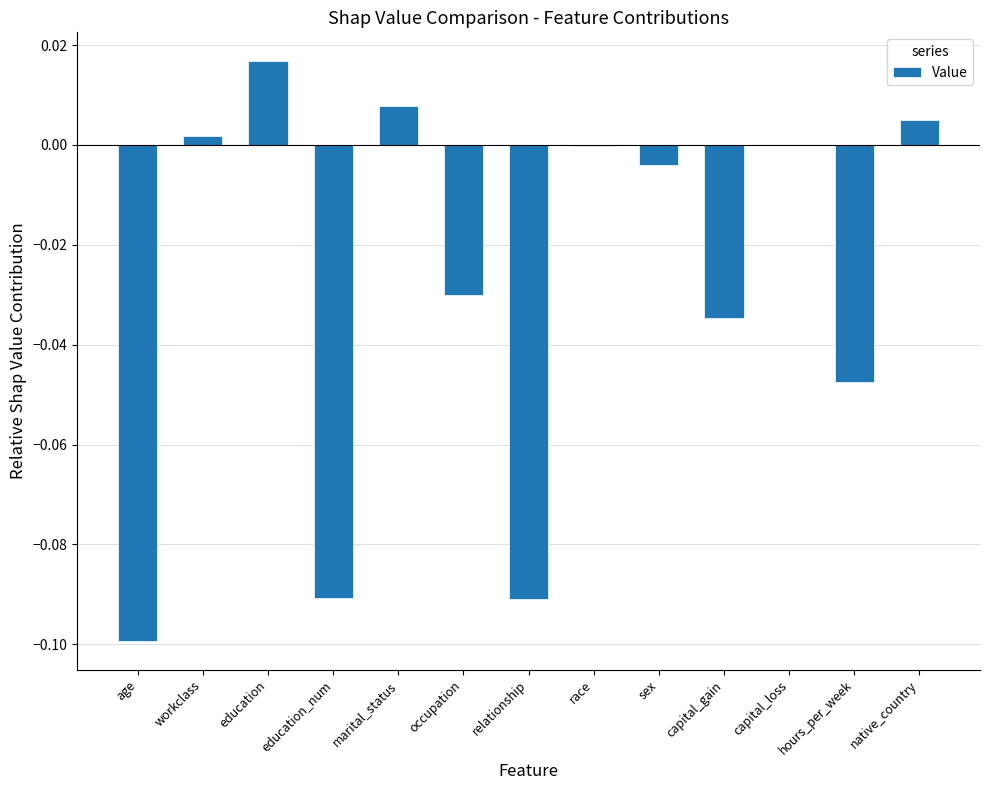

Count the number of data series in this chart.

1